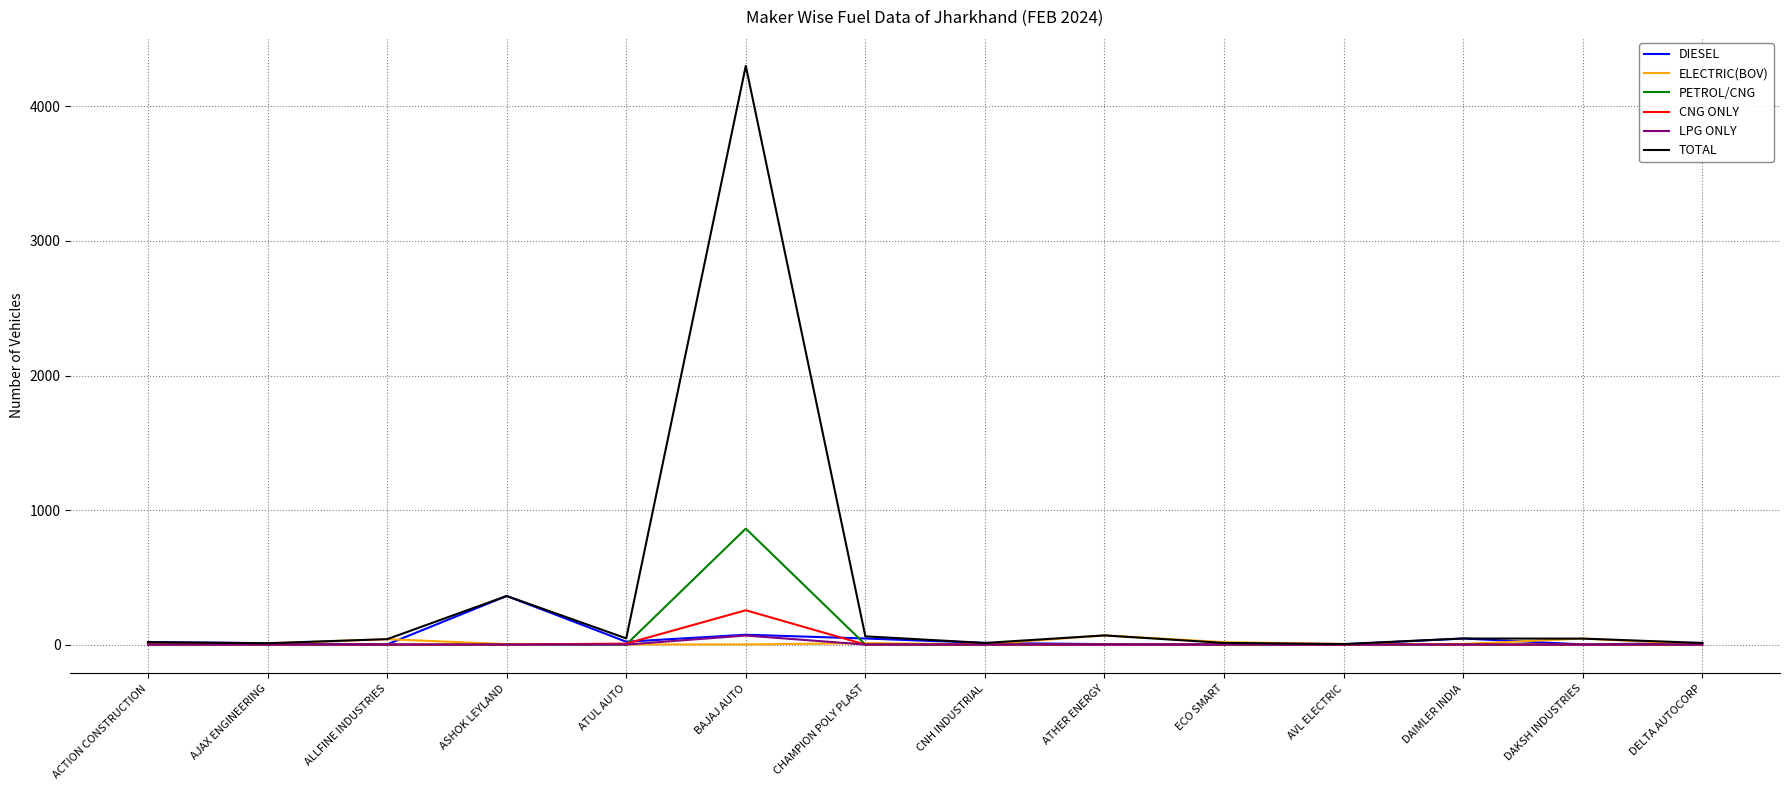

Which series has the largest total across all categories?

TOTAL